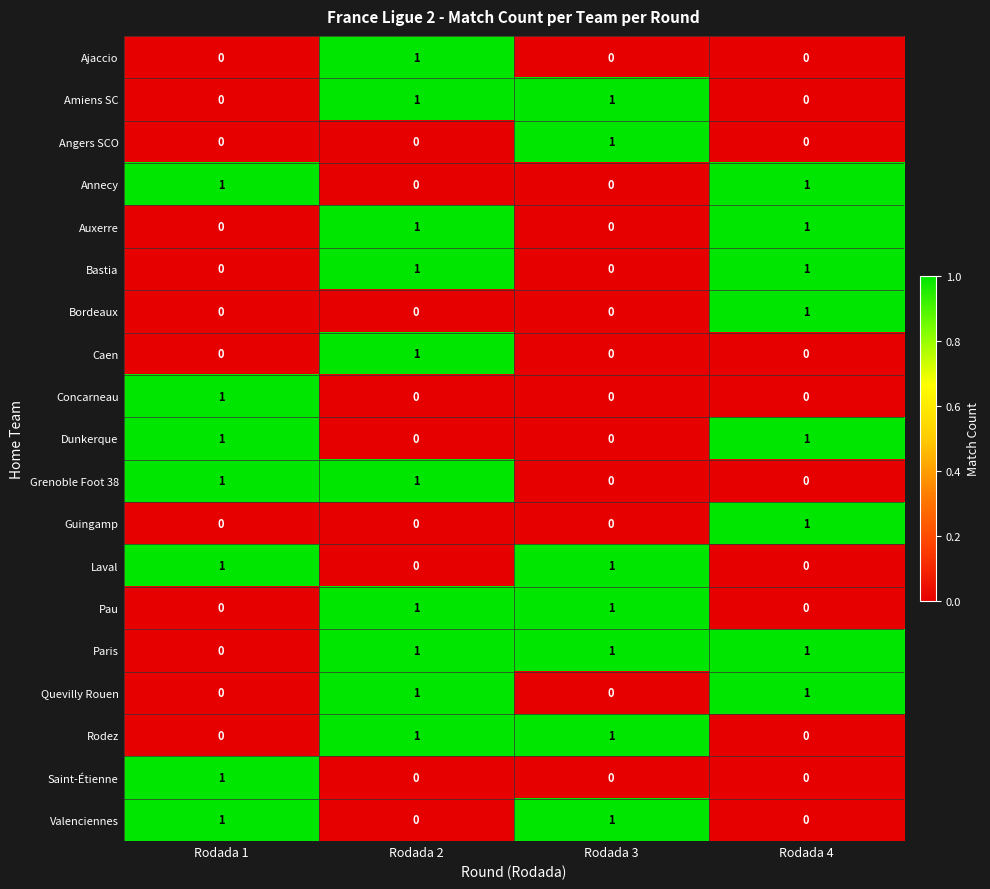

Count the Auxerre values in the range 0 to 1.

4